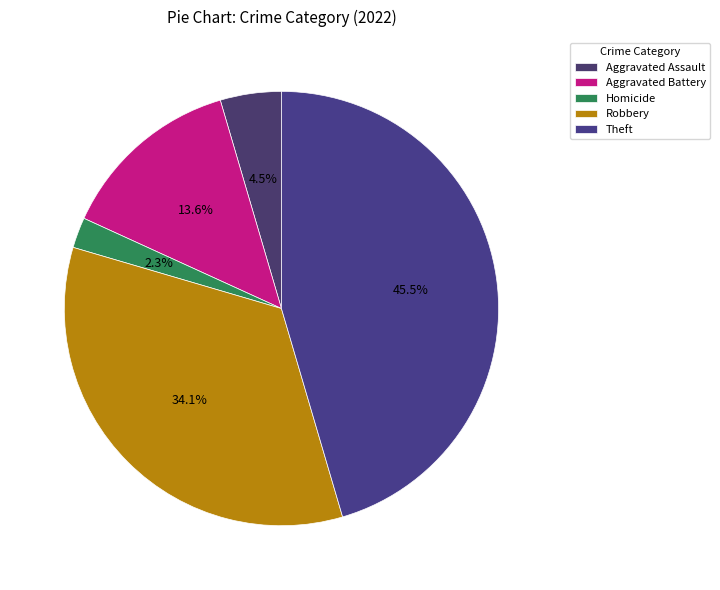

How many segments does this pie chart have?

5